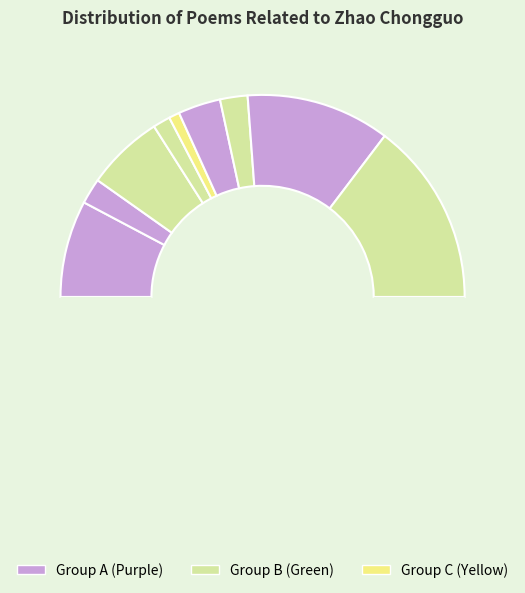

To the nearest percent, what is the average slice percentage?

11%